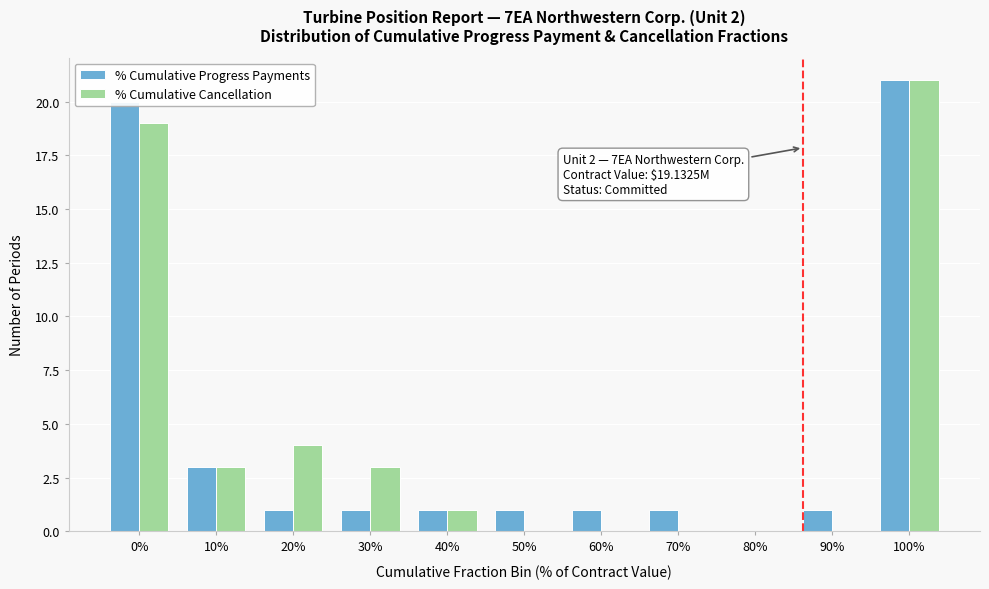

At which label does % Cumulative Progress Payments reach its peak?

100%